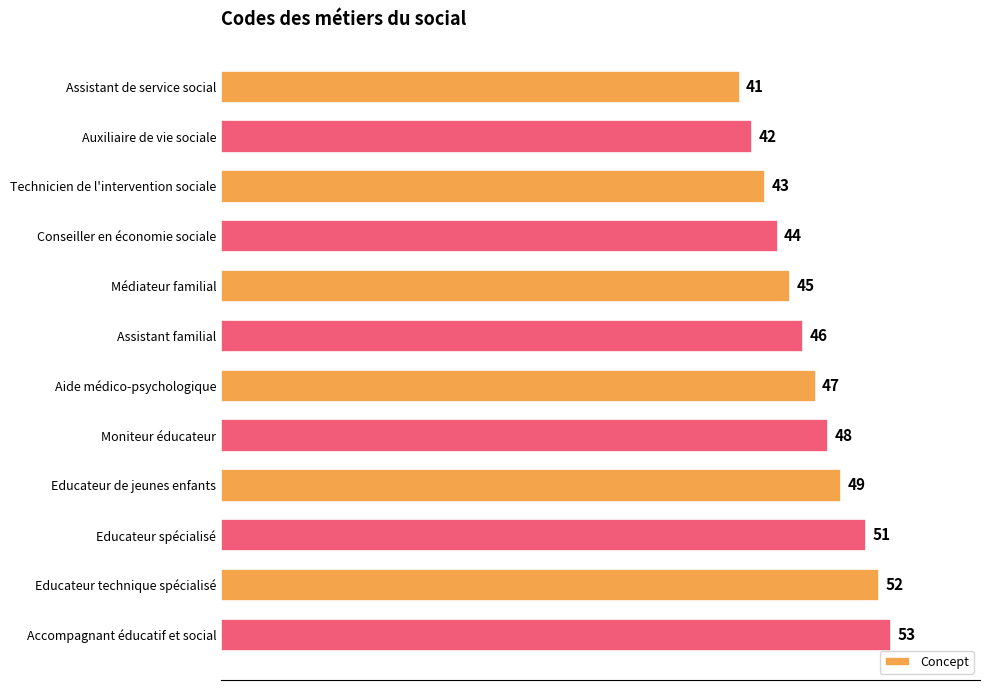

Count the number of data series in this chart.

1